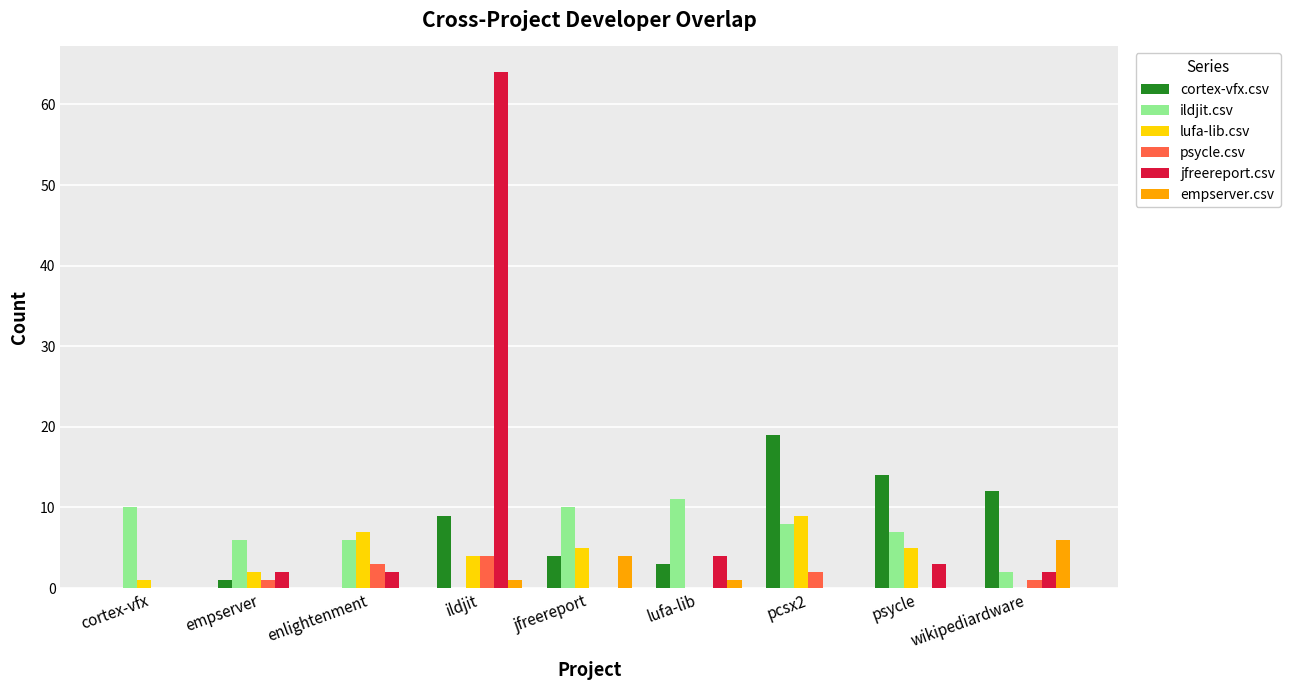

At which category is the sum across all series the highest?

ildjit